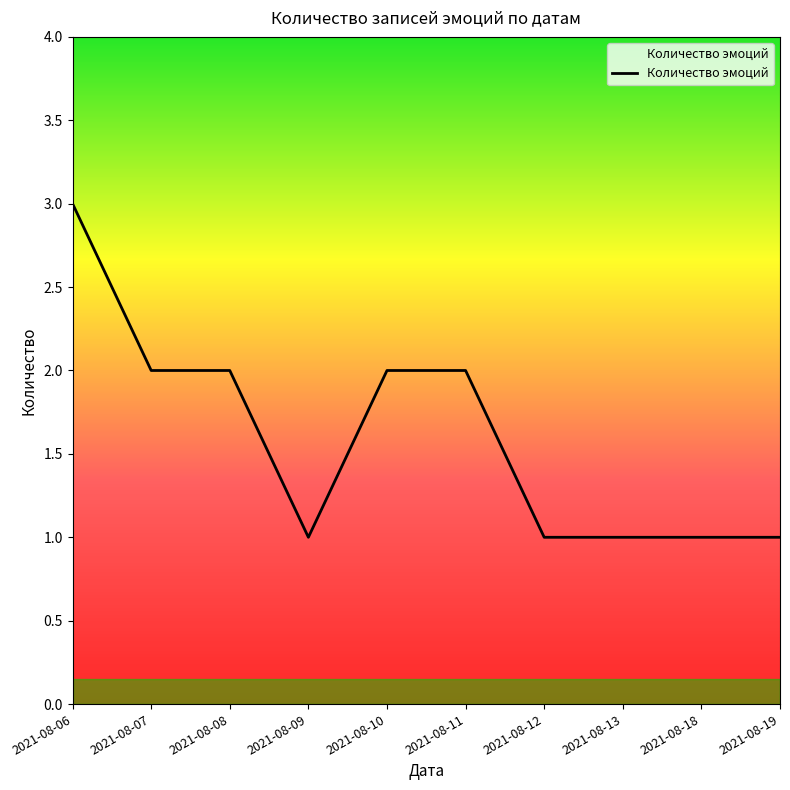

Reading left to right, what are all the values shown in this chart?

2021-08-06=3	2021-08-07=2	2021-08-08=2	2021-08-09=1	2021-08-10=2	2021-08-11=2	2021-08-12=1	2021-08-13=1	2021-08-18=1	2021-08-19=1